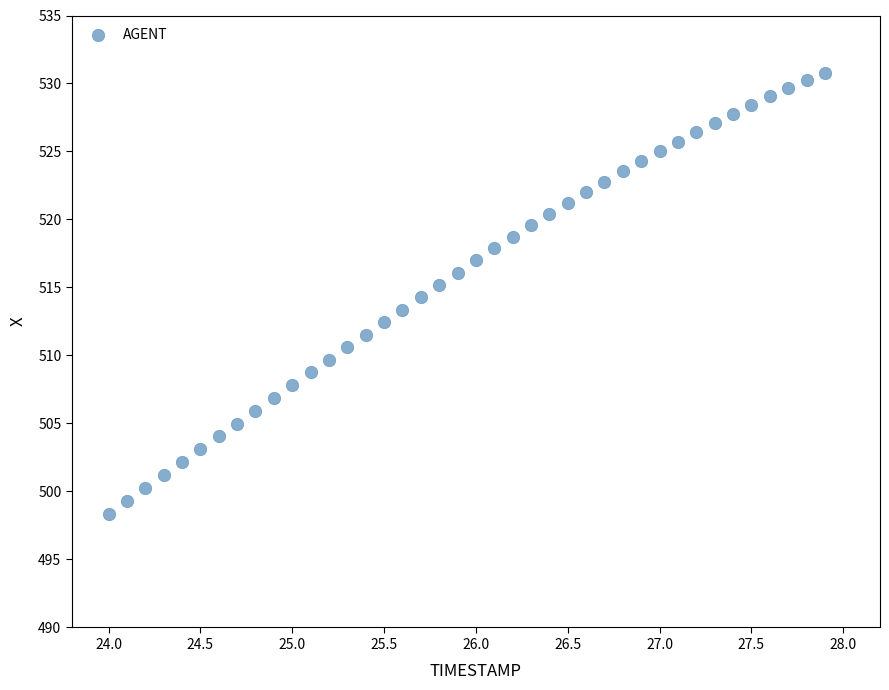

What is the range of Y values (max minus min)?

32.4